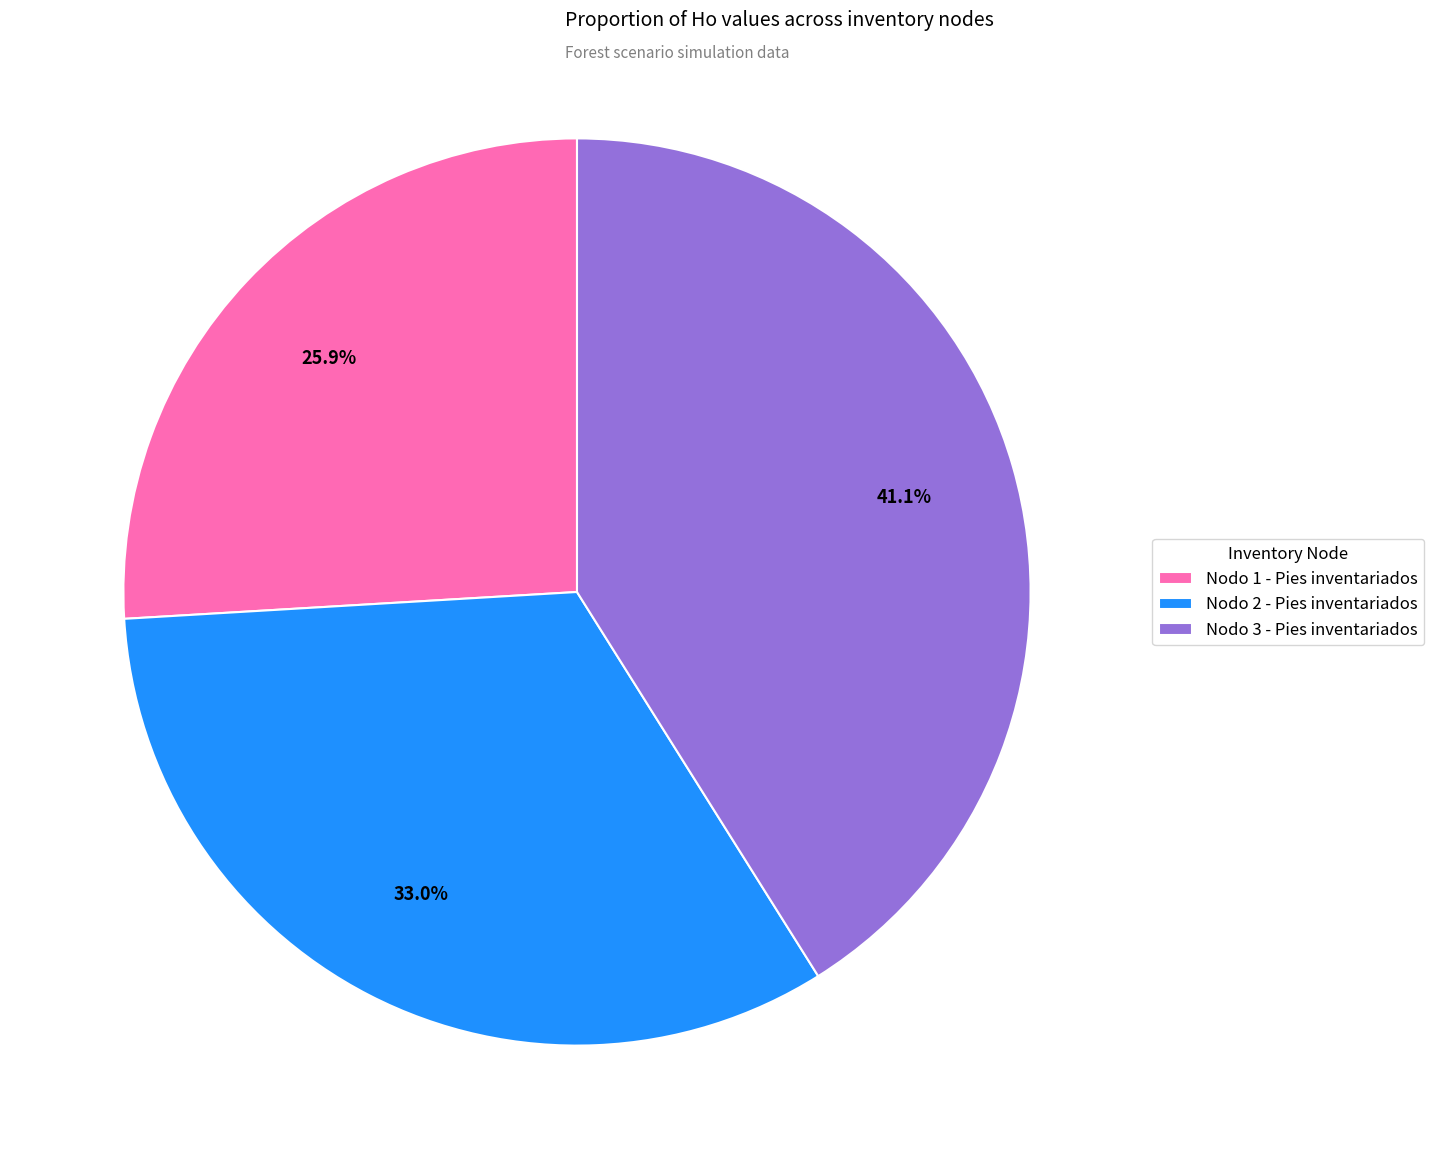

To the nearest percent, what portion does Nodo 2 - Pies inventariados represent?

33%